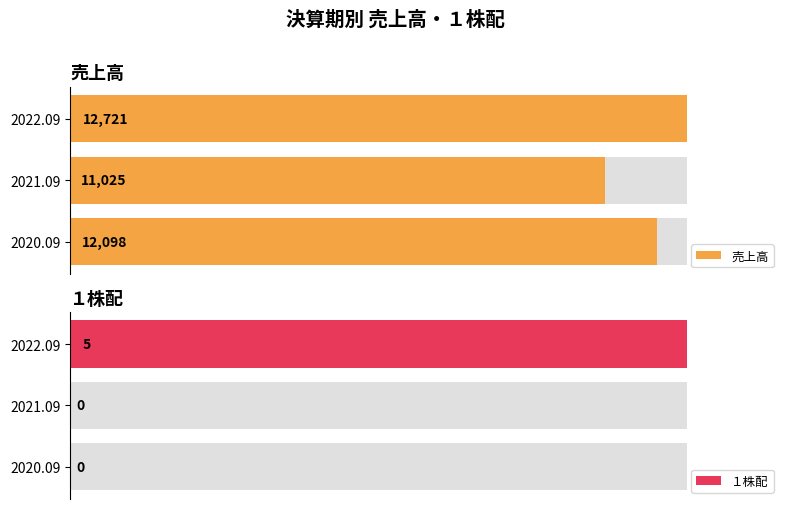

The value of 売上高 at 2021.09 is 11025. True or false?

True